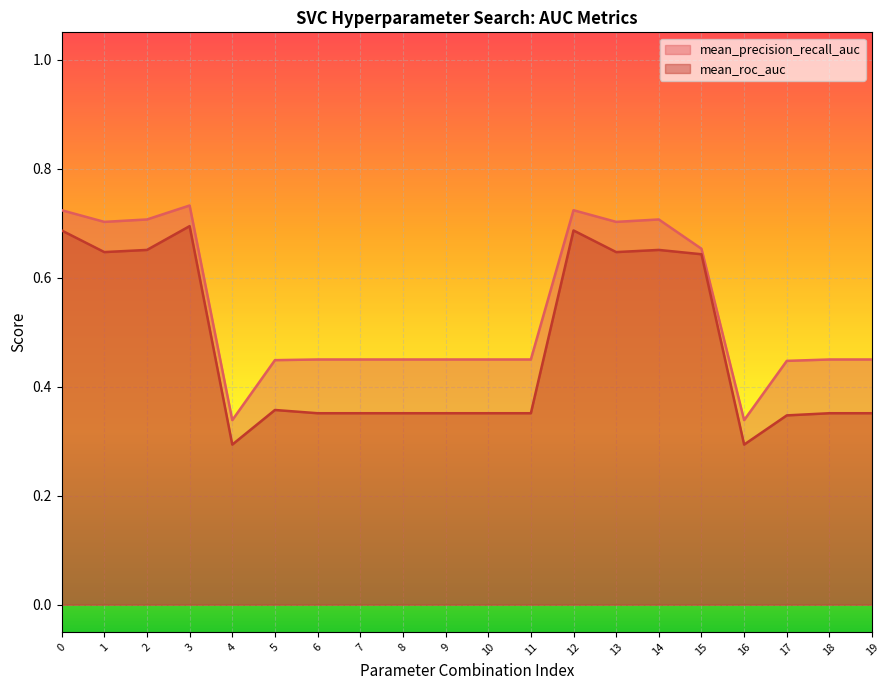

List the series in order of their peak value, highest first.

mean_precision_recall_auc, mean_roc_auc